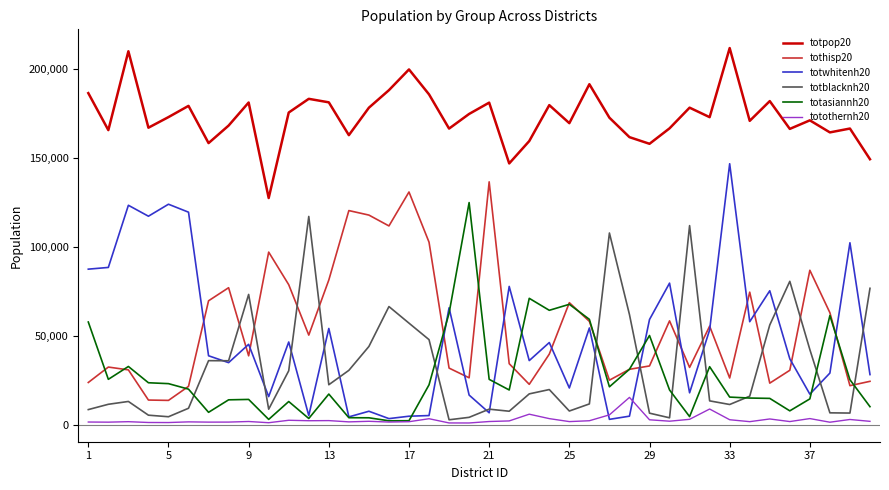

True or false: tothisp20 and totpop20 intersect in this chart.

False